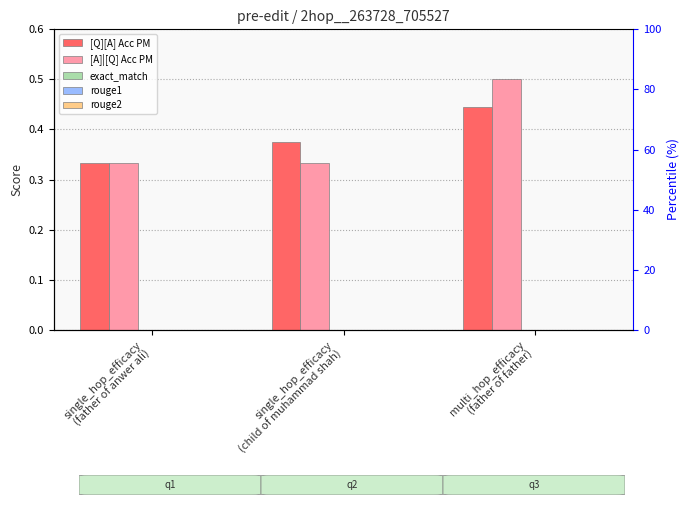

At multi_hop_efficacy
(father of father), list the series in order from smallest to largest.

exact_match, rouge1, rouge2, [Q][A] Acc PM, [A]|[Q] Acc PM